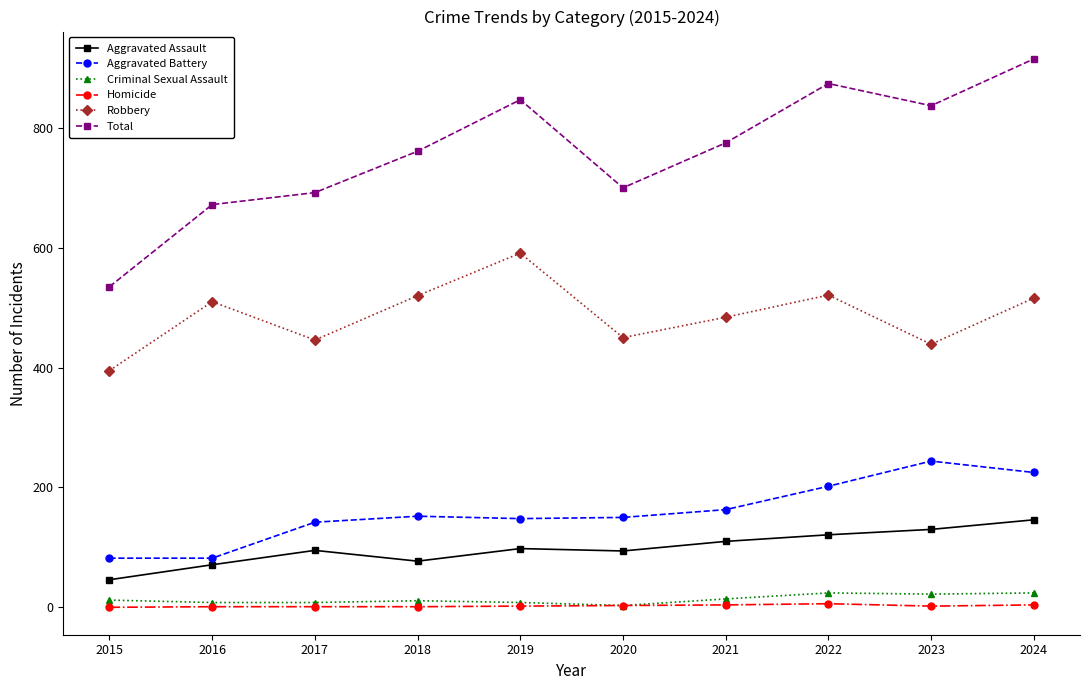

Which category has the highest value across all series?

2024